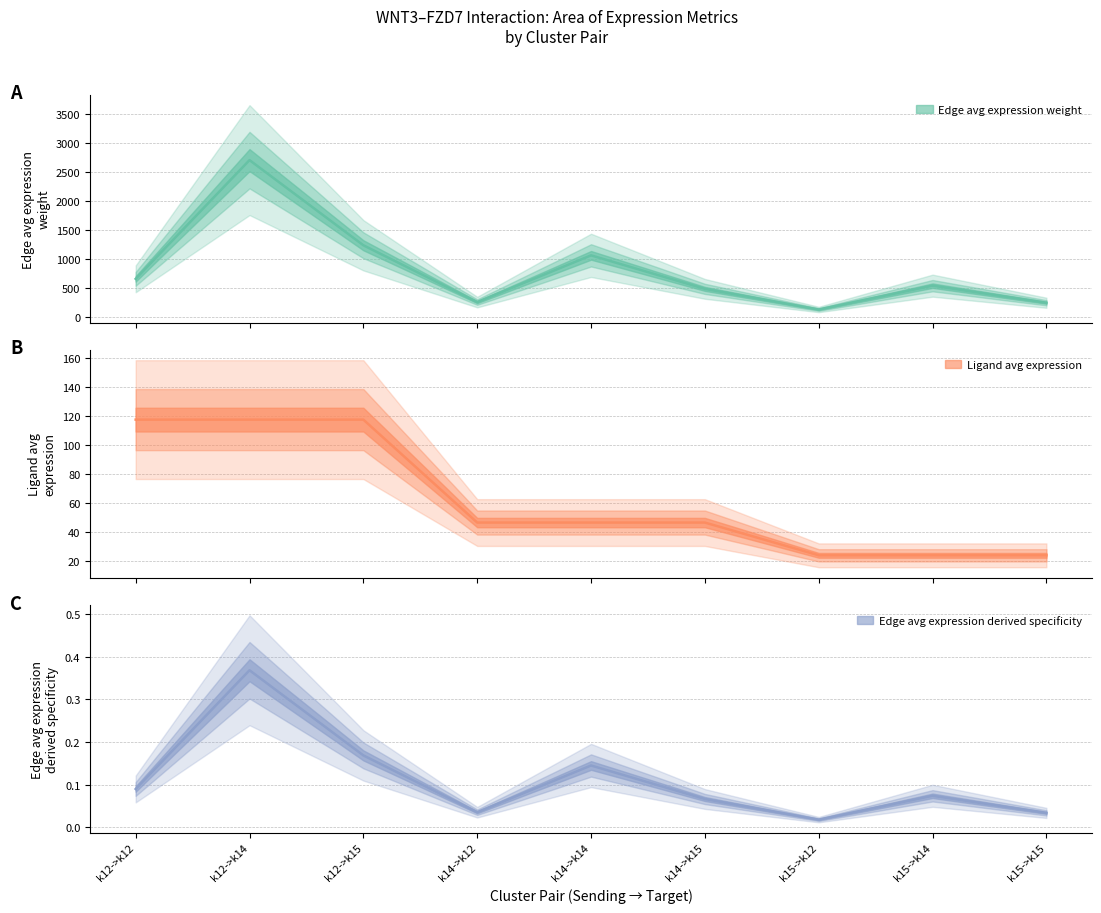

Does the chart display data point markers on the line(s)?

No